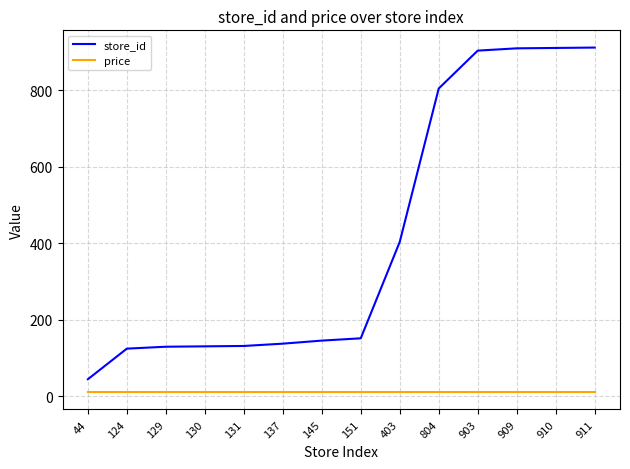

Rank the series by their maximum value, from lowest to highest.

price, store_id